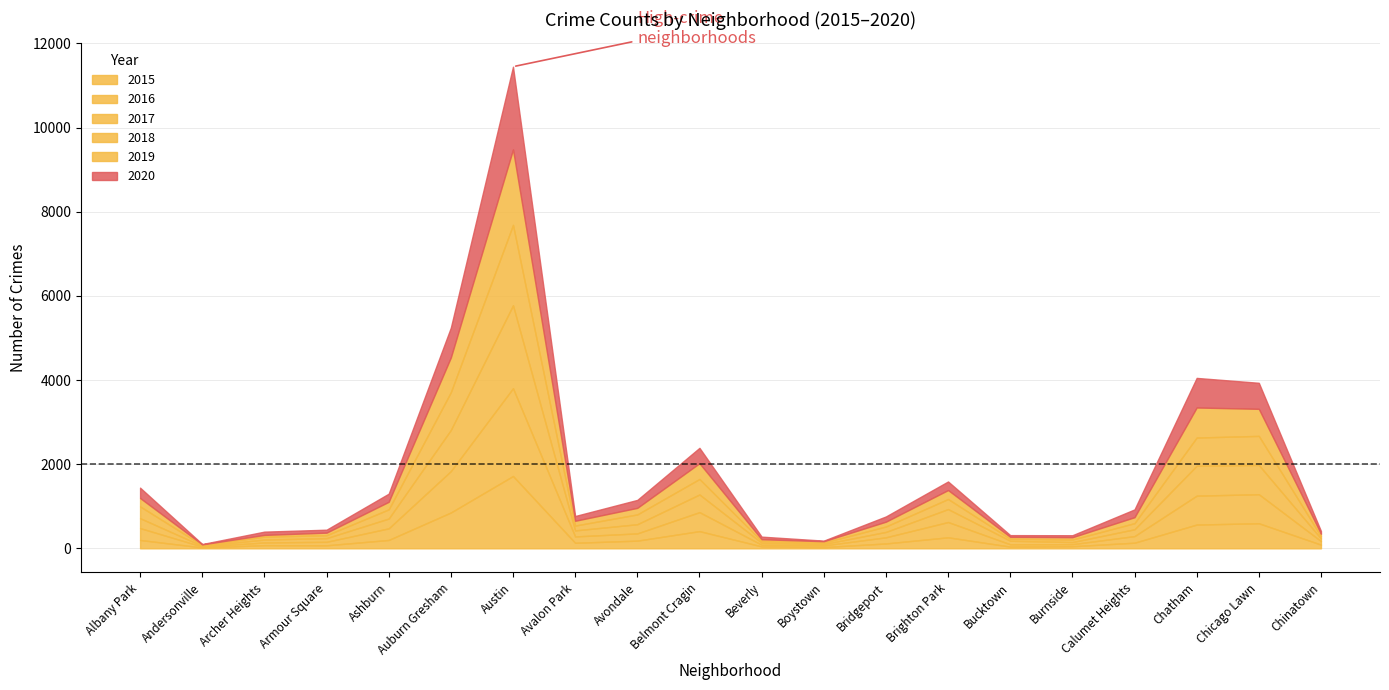

What is the label of the 15th point from the left?

Bucktown